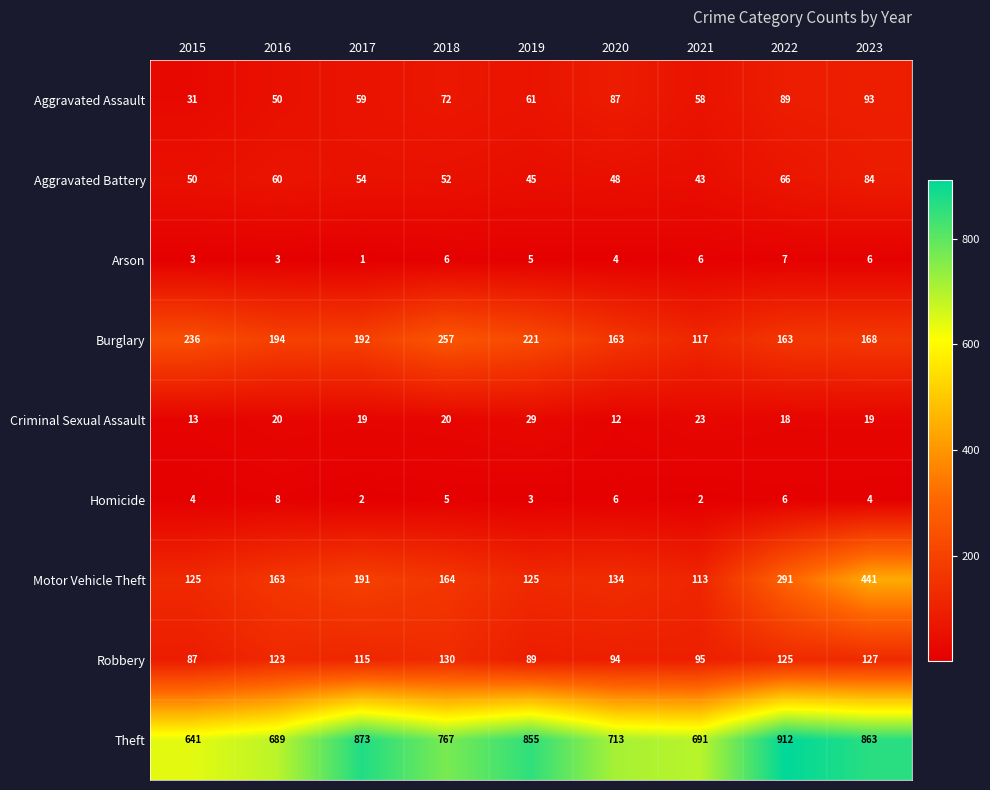

How many data points in Burglary are less than 192?

4